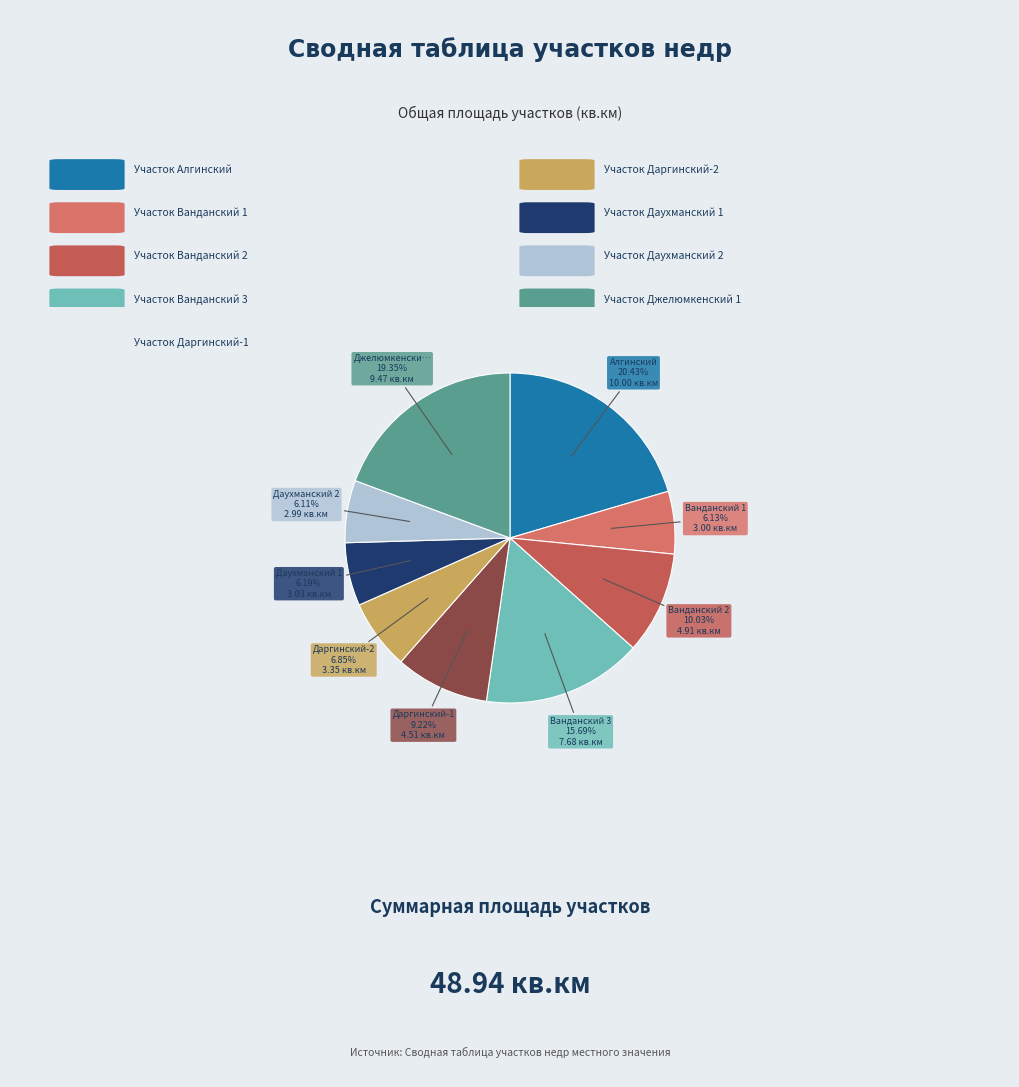

Does any single category account for the majority?

No